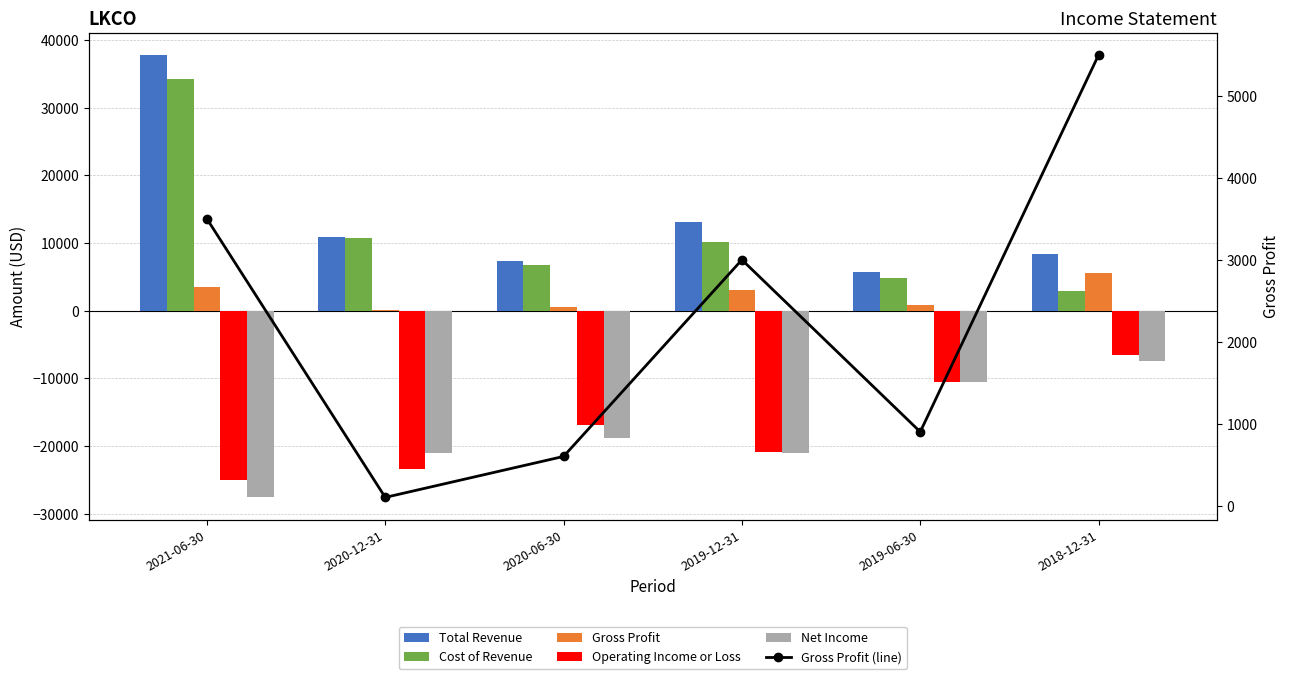

What is the value of the Cost of Revenue bar at the 3rd from the left?

6700